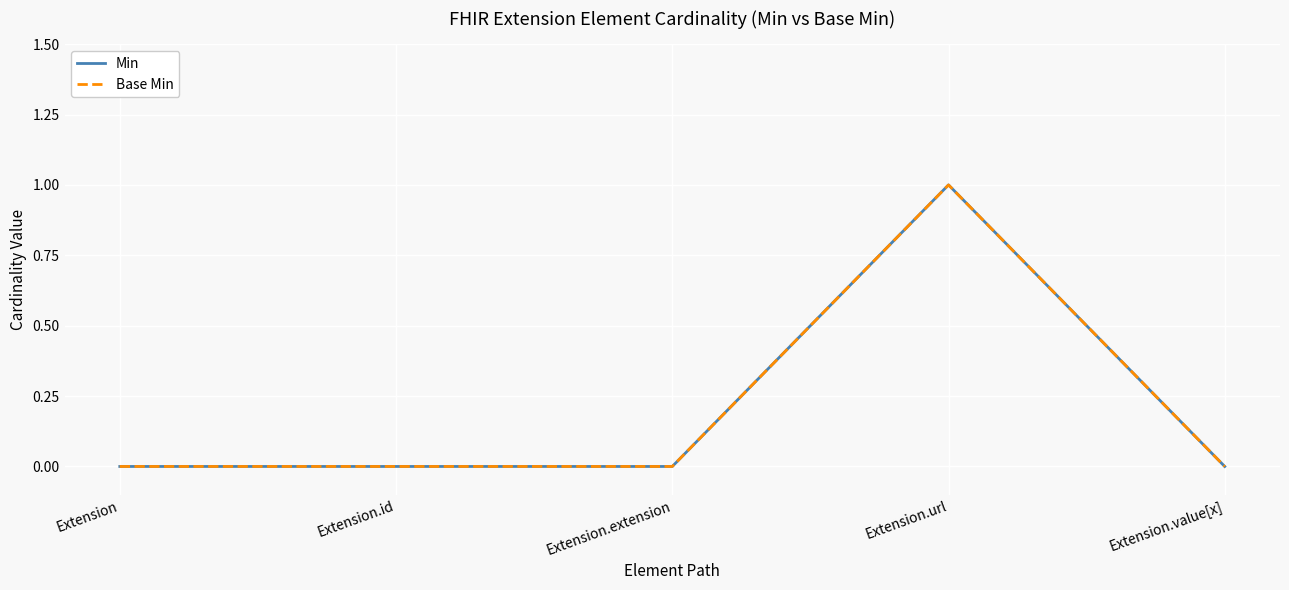

Is this an area chart (filled region under the line)?

No